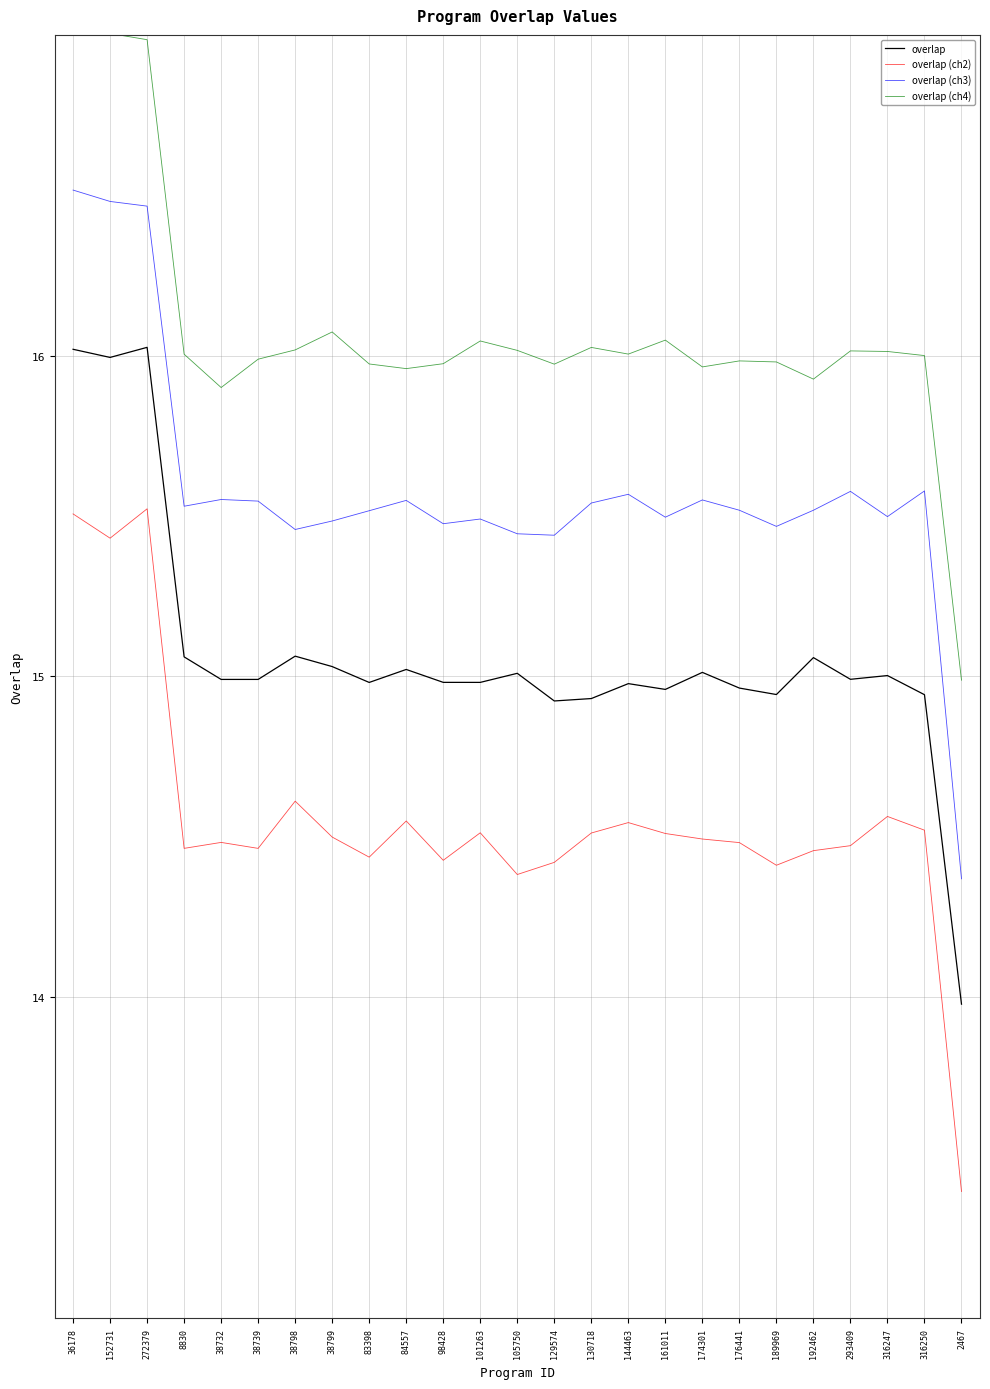

True or false: overlap (ch3) and overlap (ch4) intersect in this chart.

False